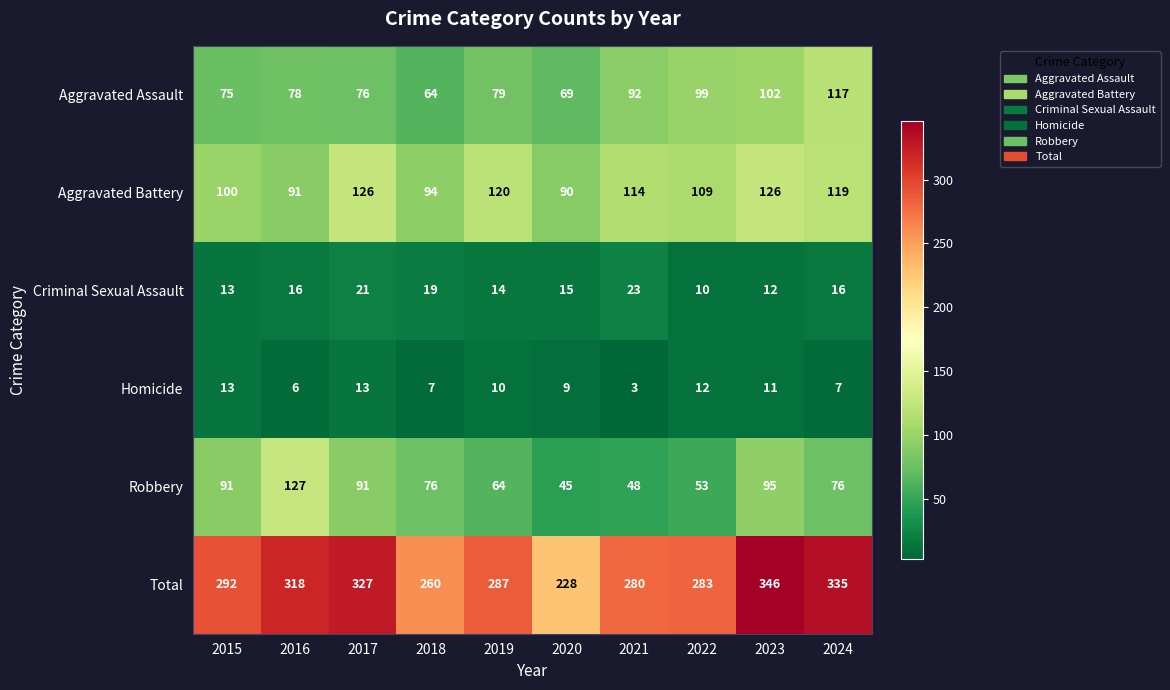

Where does the Homicide series first go above 10?

2015